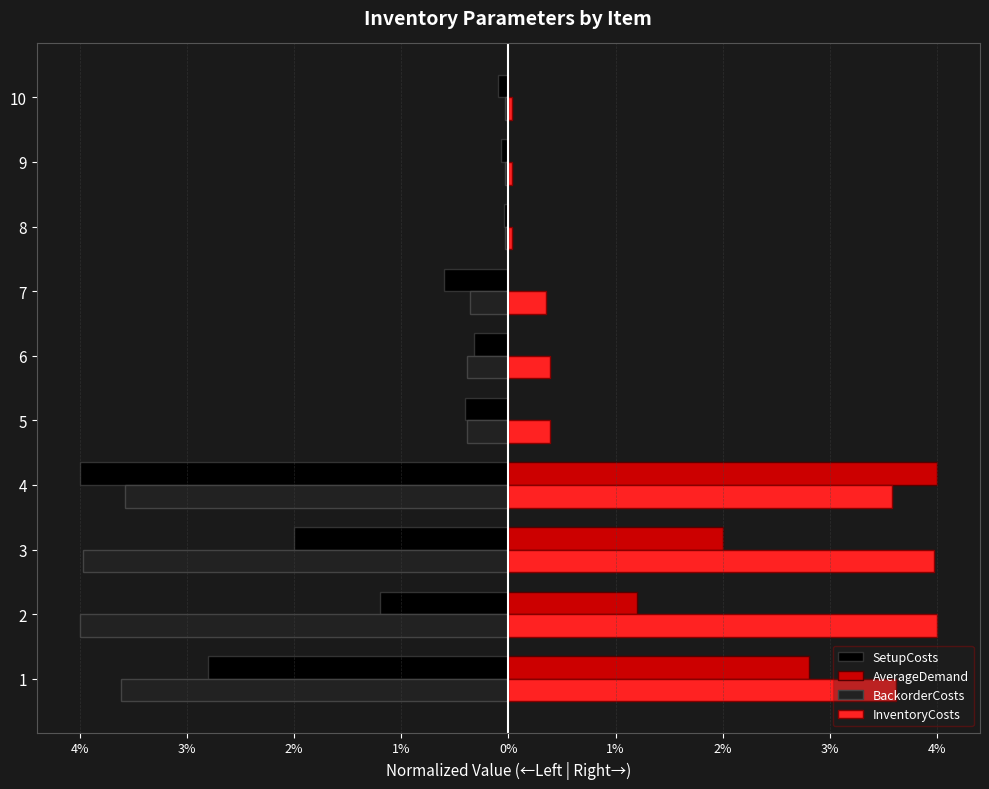

What are all the series names shown in the legend?

SetupCosts, AverageDemand, BackorderCosts, InventoryCosts